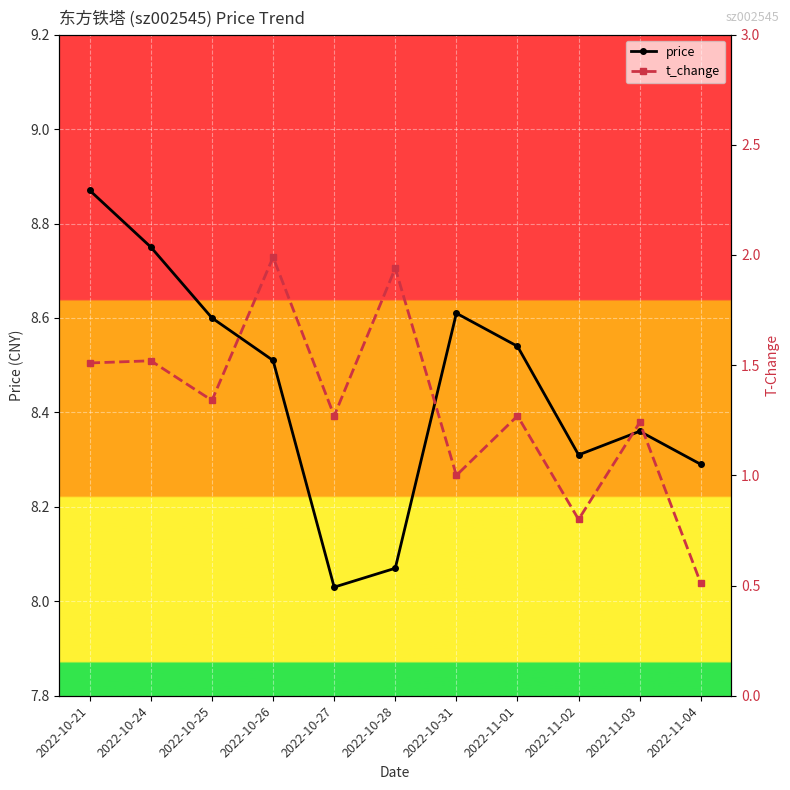

Reading left to right, what are all the values shown in this chart?

price: 8.9	8.8	8.6	8.5	8.0	8.1	8.6	8.5	8.3	8.4	8.3
t_change: 1.5	1.5	1.3	2.0	1.3	1.9	1.0	1.3	0.8	1.2	0.5